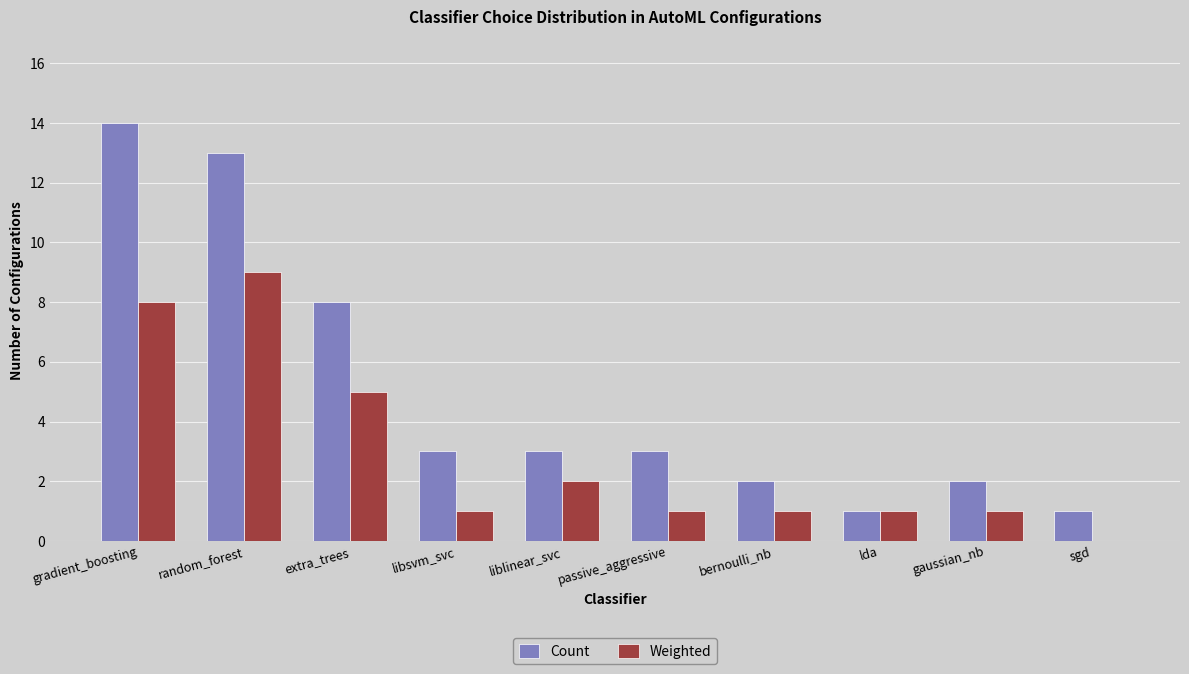

True or false: Weighted has a value of 1 at passive_aggressive.

True